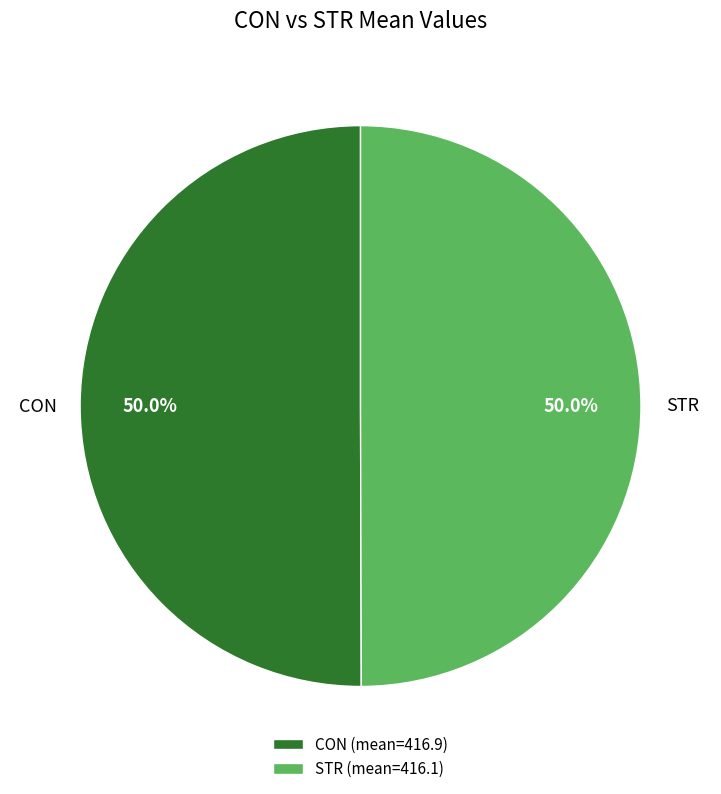

How much of the chart is everything except CON (mean=416.9)?

49.9%